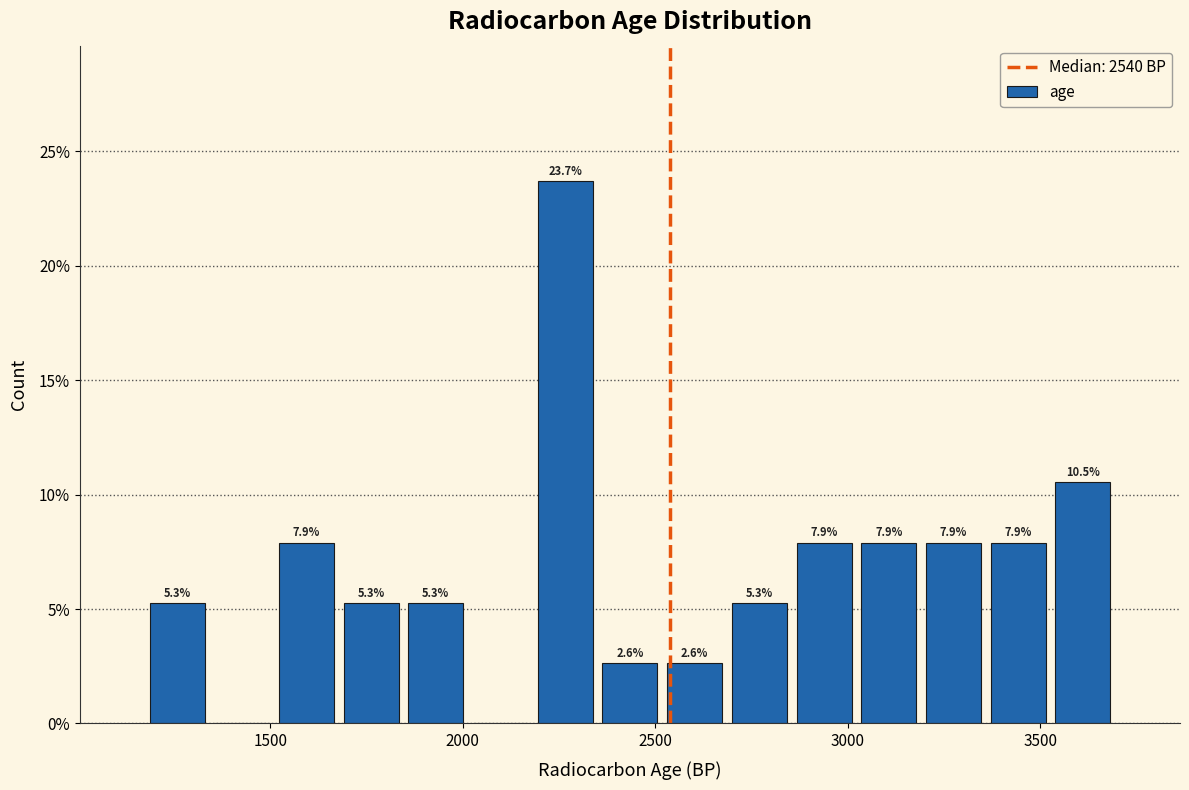

Around what value on the x-axis is the tallest bar? Give the approximate position of its centre, as read against the axis.

2250